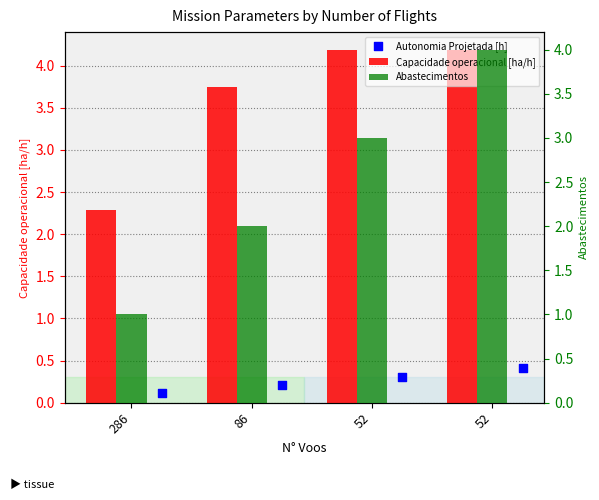

Which series reaches the minimum Y coordinate?

Autonomia Projetada [h]